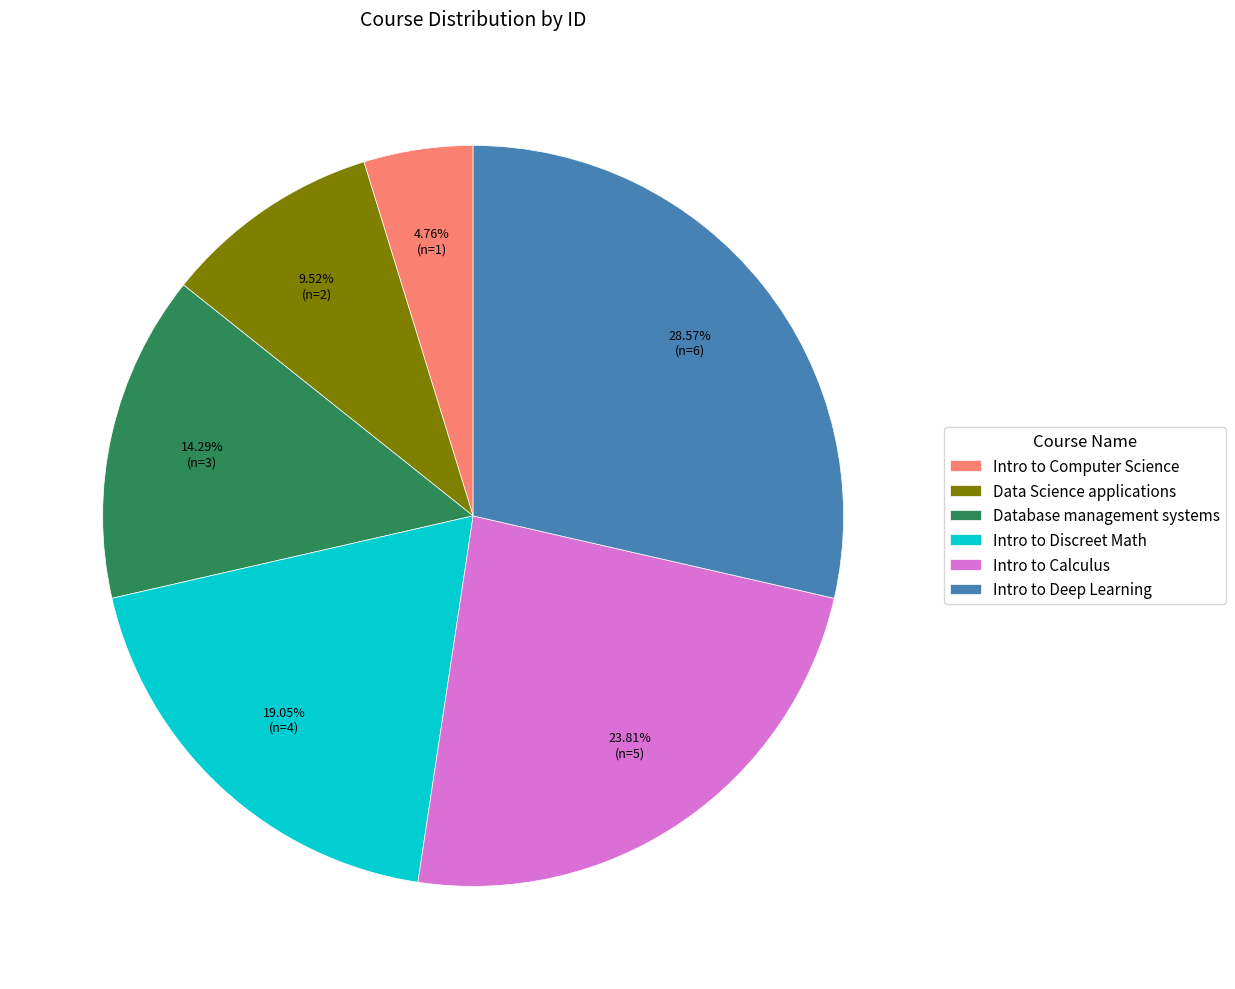

Which slice is the smallest?

Intro to Computer Science